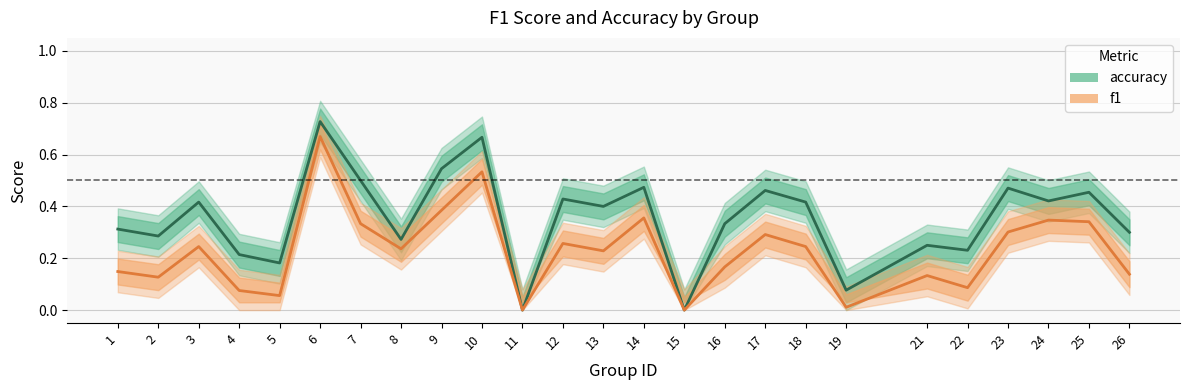

Which series has the largest total across all categories?

accuracy